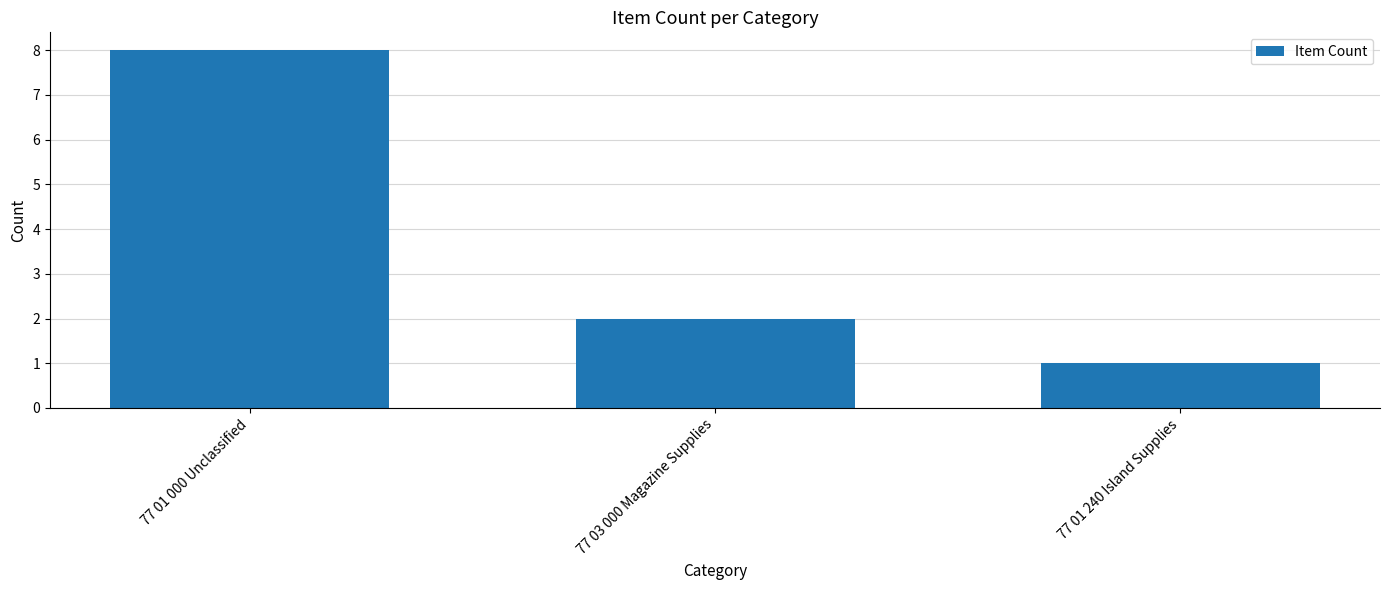

List the labels in order of value, smallest first.

77 01 240 Island Supplies, 77 03 000 Magazine Supplies, 77 01 000 Unclassified